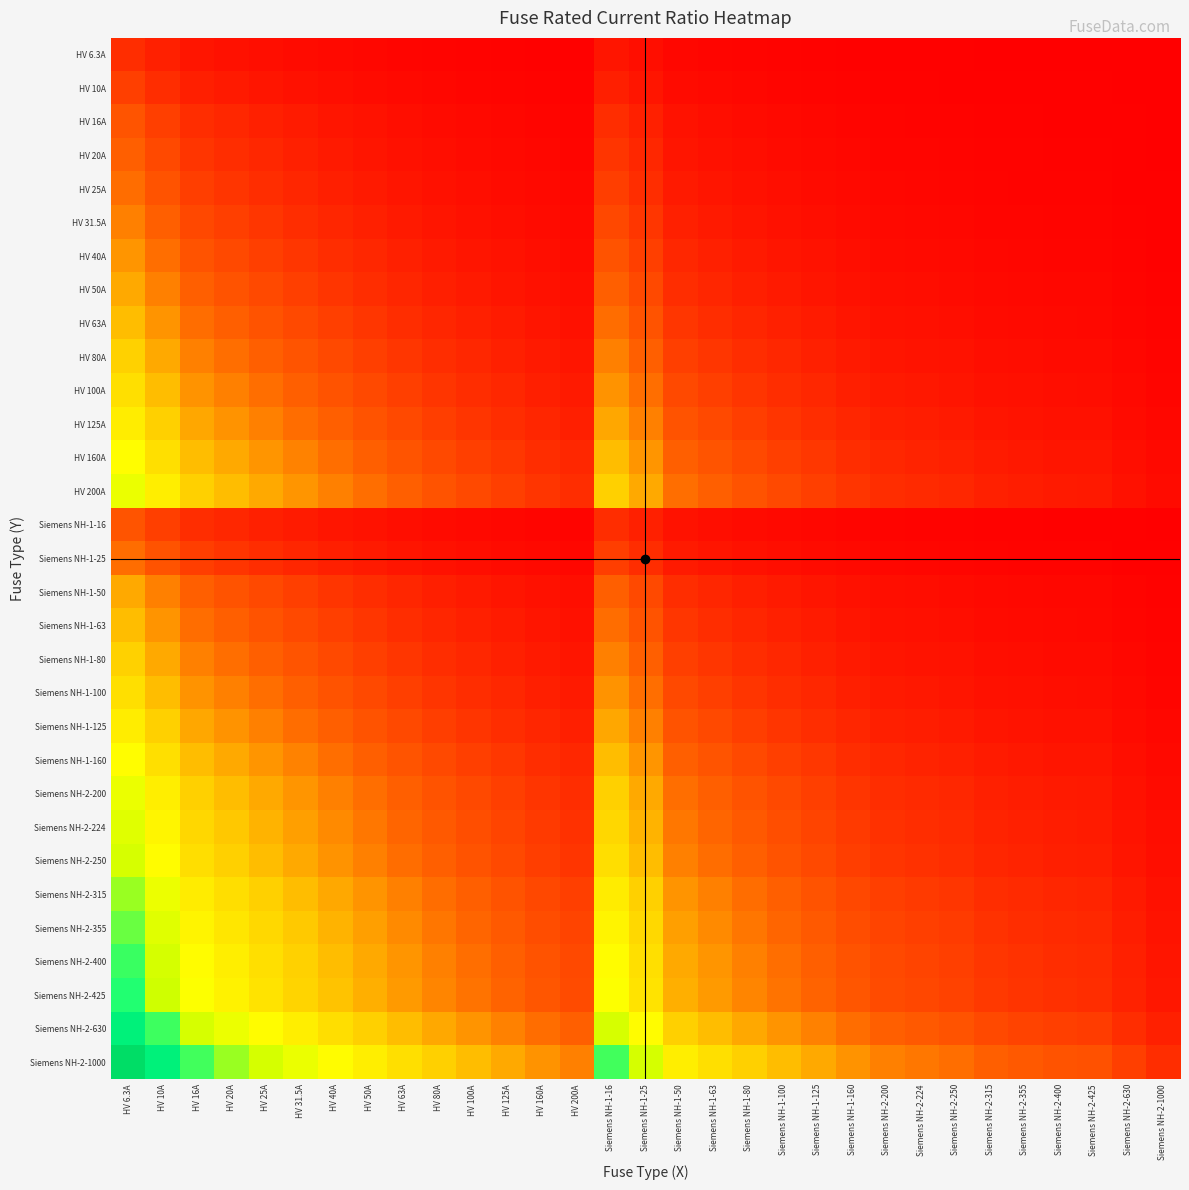

Which series has the largest total across all categories?

Siemens NH-2-1000